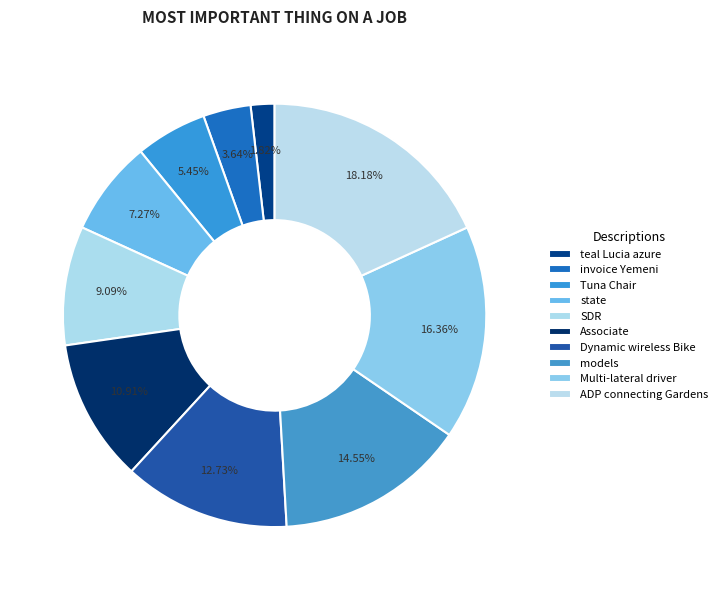

The Dynamic wireless Bike slice represents 13% of the pie. True or false?

True